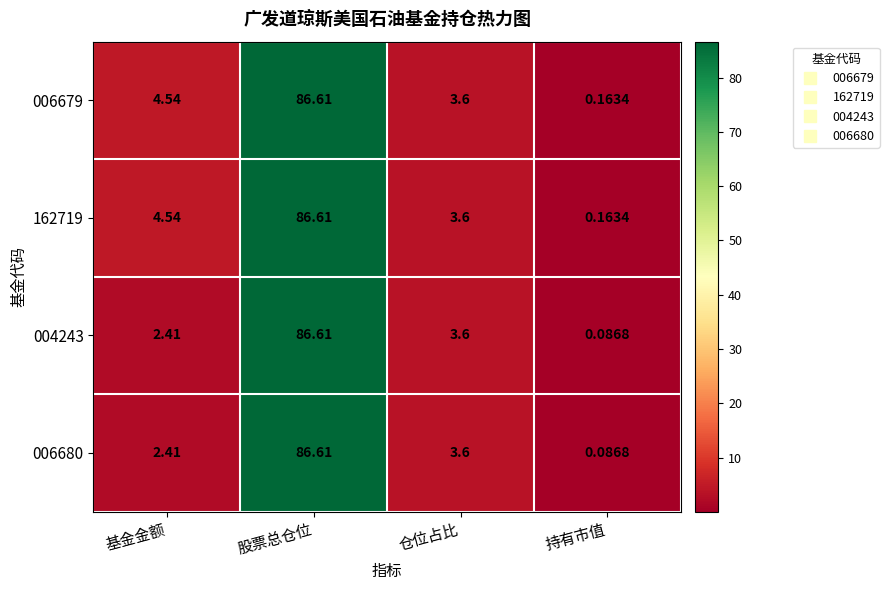

At which label does 004243 first exceed 3?

股票总仓位